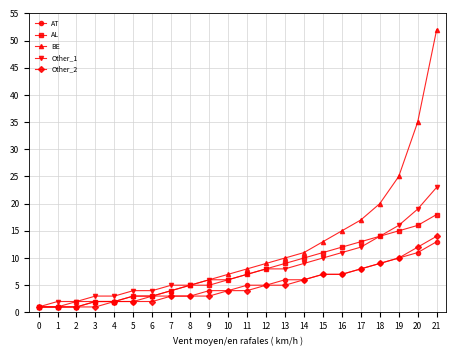

Which series has the largest range (max minus min)?

BE